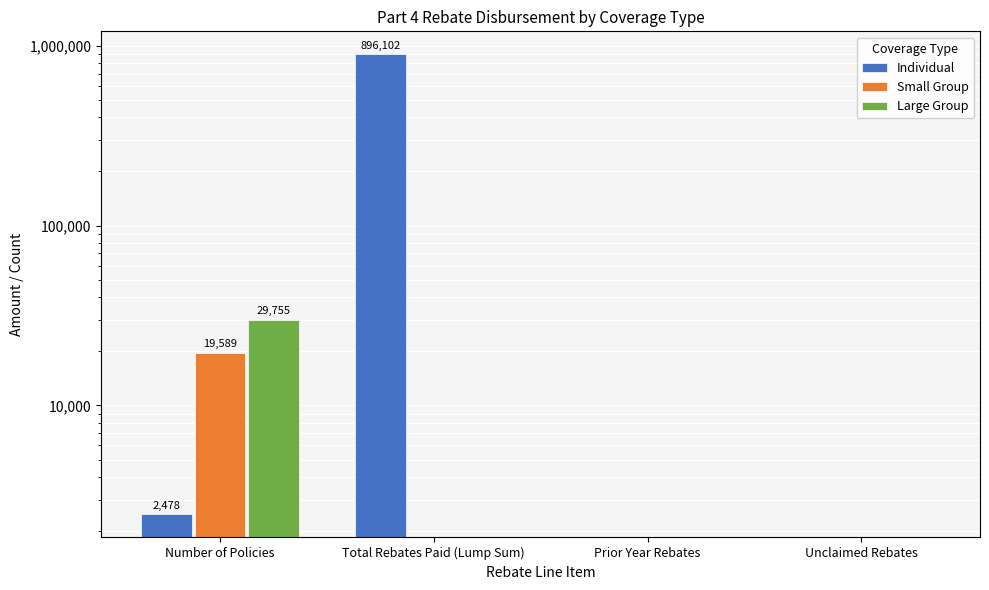

What is the maximum value shown in the chart?

896102